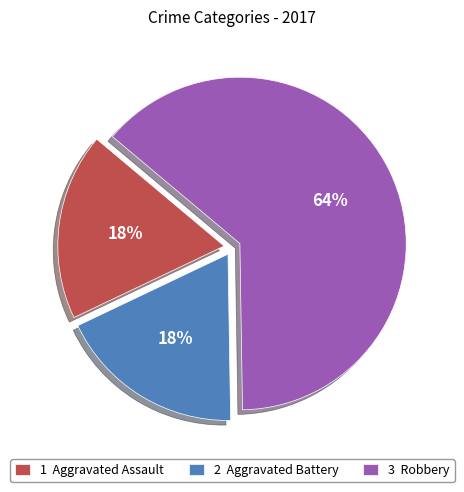

To the nearest percent, what portion does 3 Robbery represent?

64%